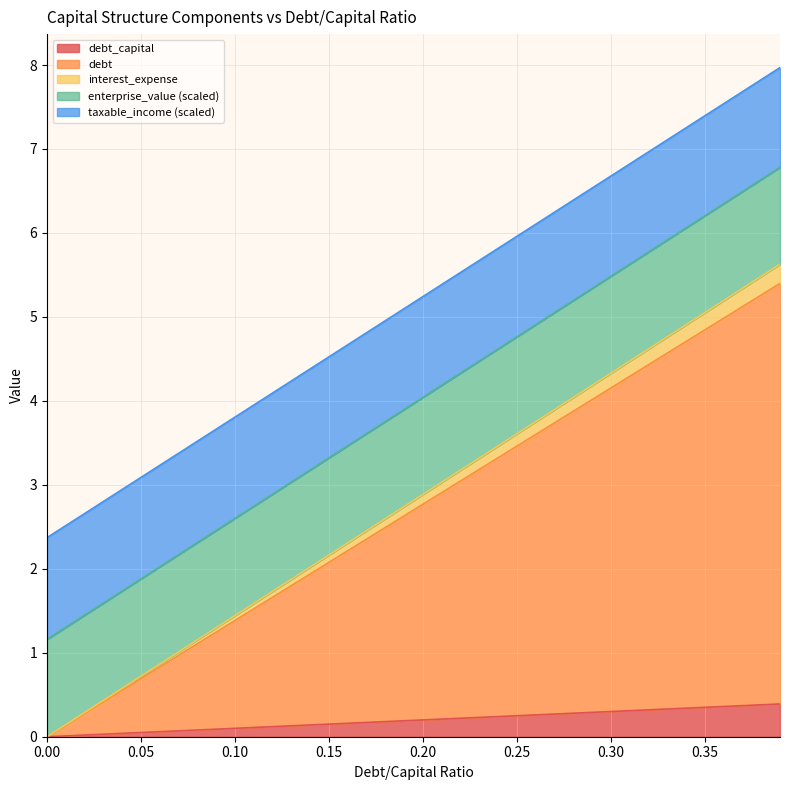

True or false: interest_expense and taxable_income cross at least once.

False